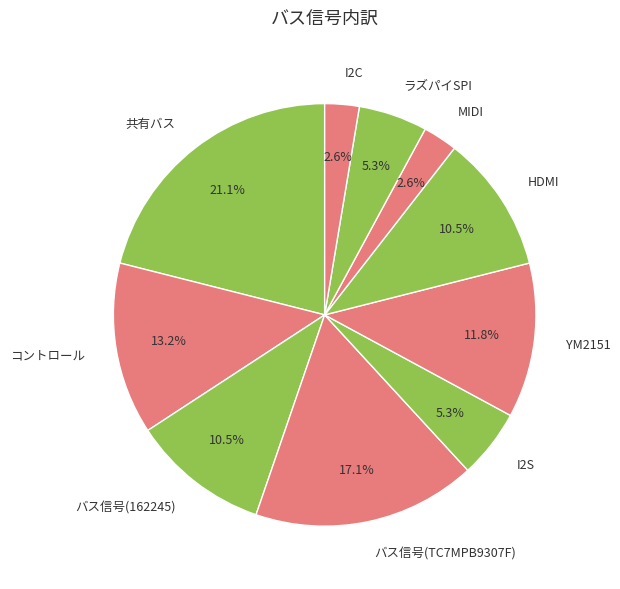

How many slices are in this pie chart?

10